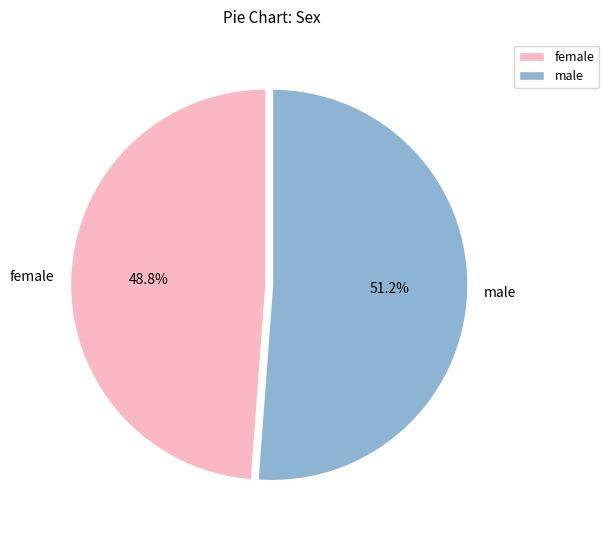

Do female and male together represent more than half of the pie?

Yes